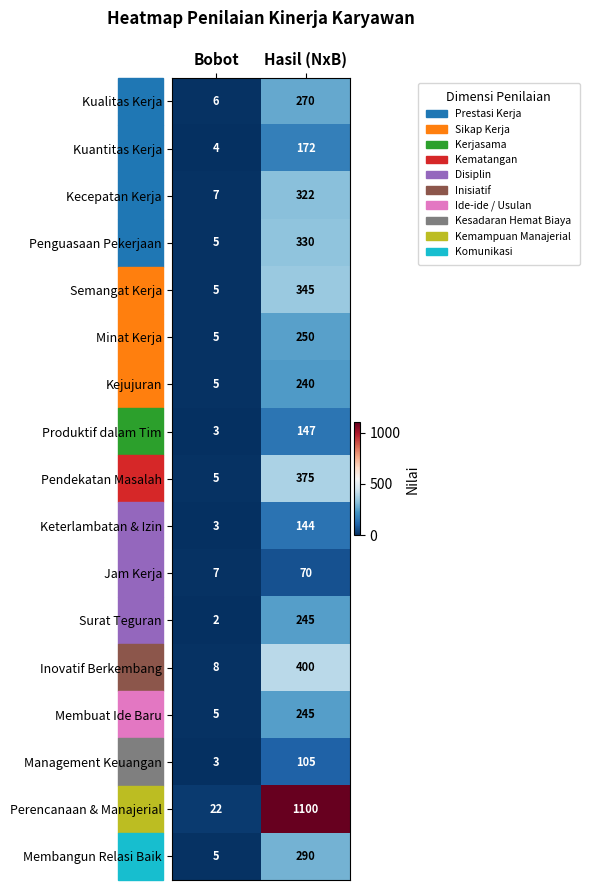

What is the smallest value displayed?

2